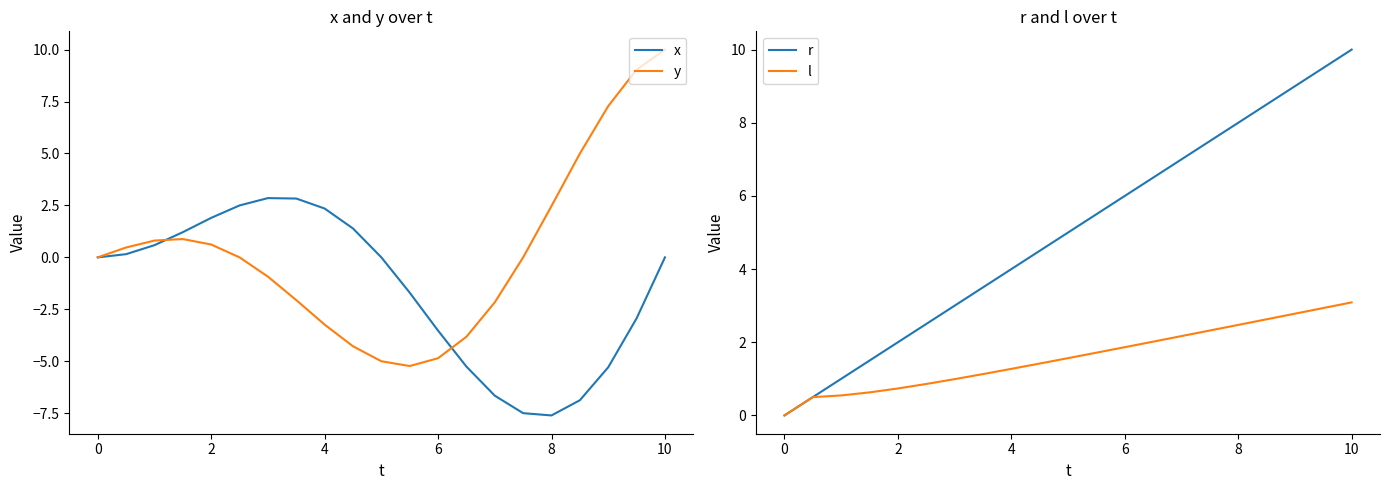

What is the highest value of the x series?

2.9